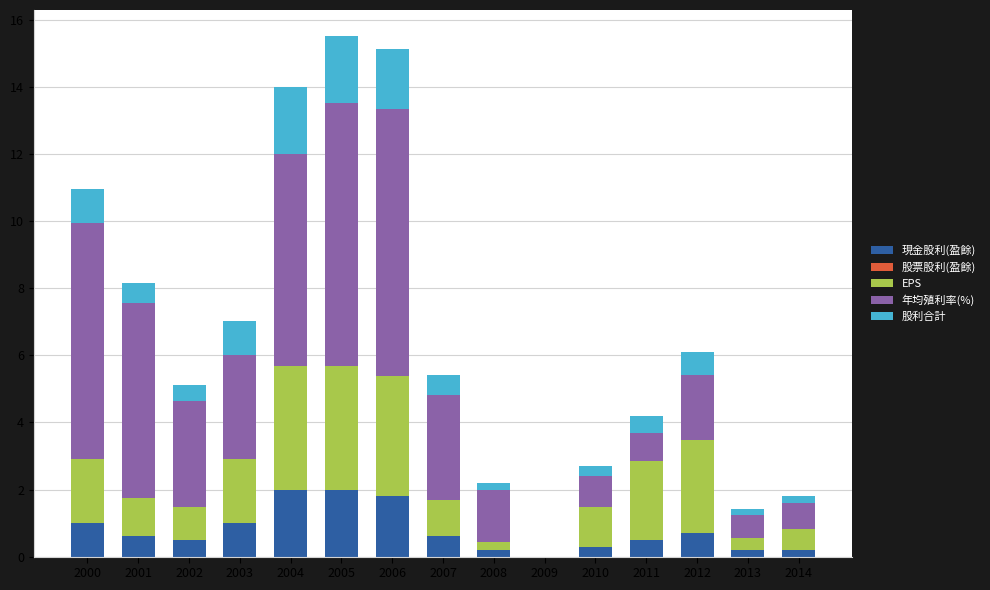

What is the total value across all series at 2003?

7.0